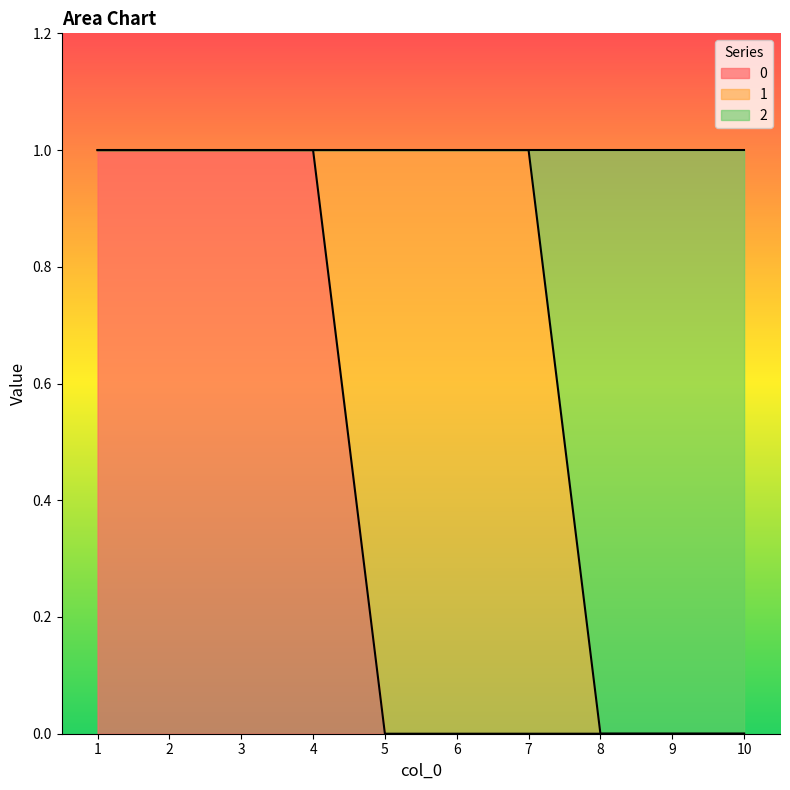

How many 2 values are between 0 and 1?

10